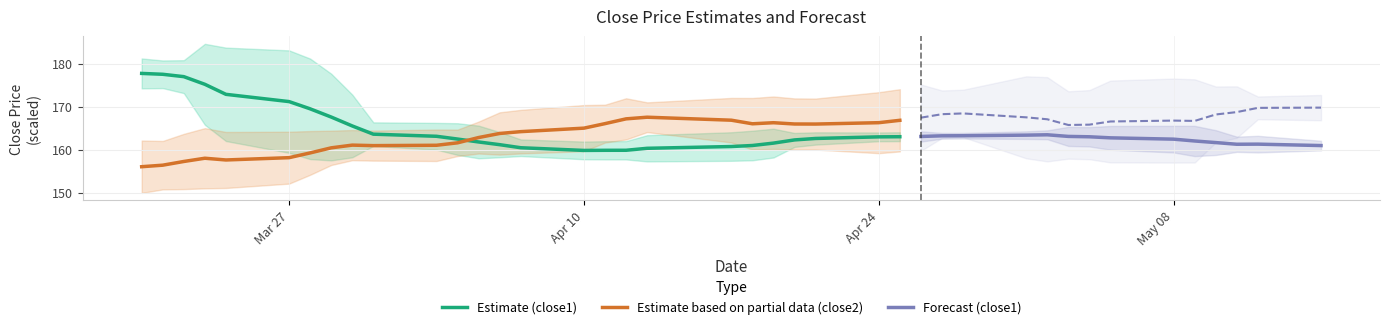

True or false: Estimate based on partial data (close2) and Estimate (close1) cross at least once.

True